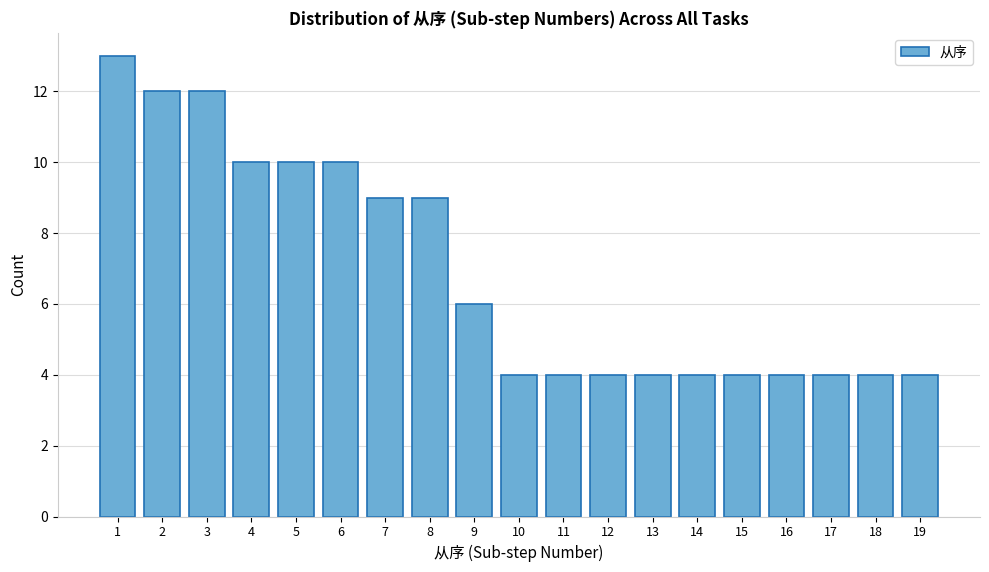

Reading left to right, list all the values displayed in this chart.

1=13	2=12	3=12	4=10	5=10	6=10	7=9	8=9	9=6	10=4	11=4	12=4	13=4	14=4	15=4	16=4	17=4	18=4	19=4